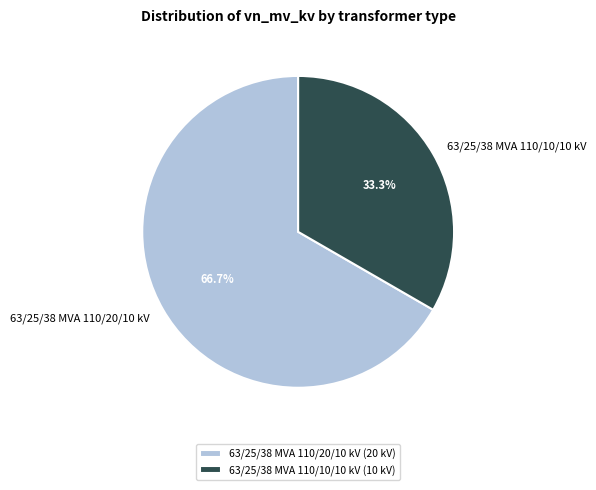

Between 63/25/38 MVA 110/10/10 kV and 63/25/38 MVA 110/20/10 kV, which is larger?

63/25/38 MVA 110/20/10 kV